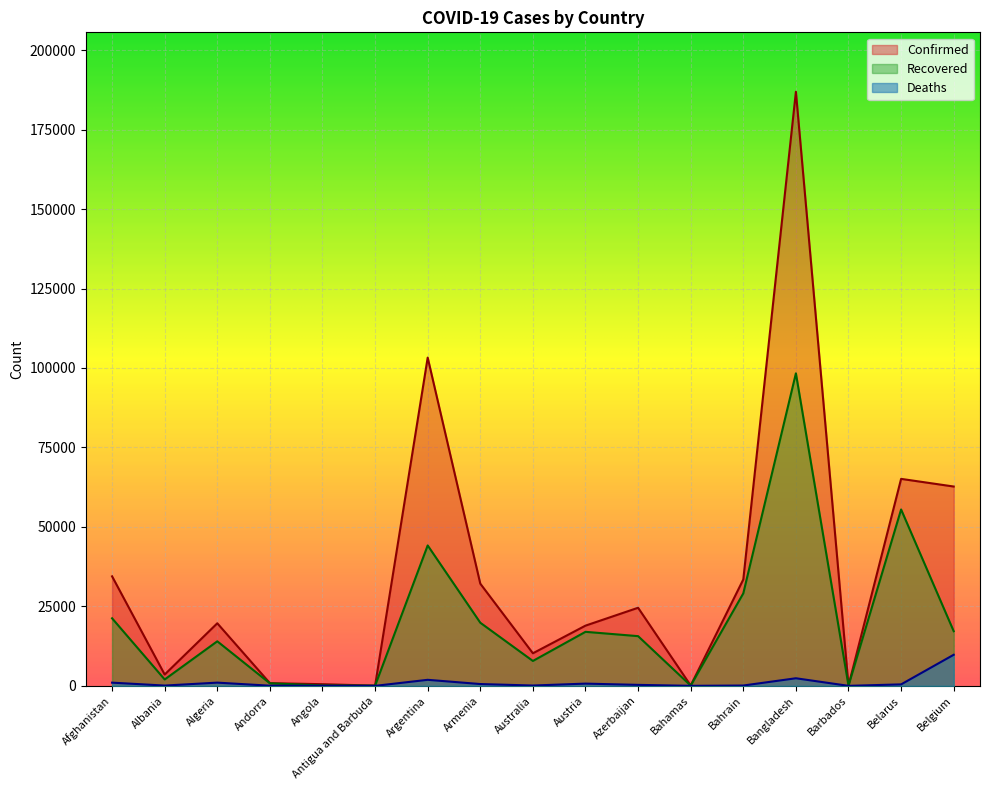

At which label does Confirmed reach its peak?

Bangladesh